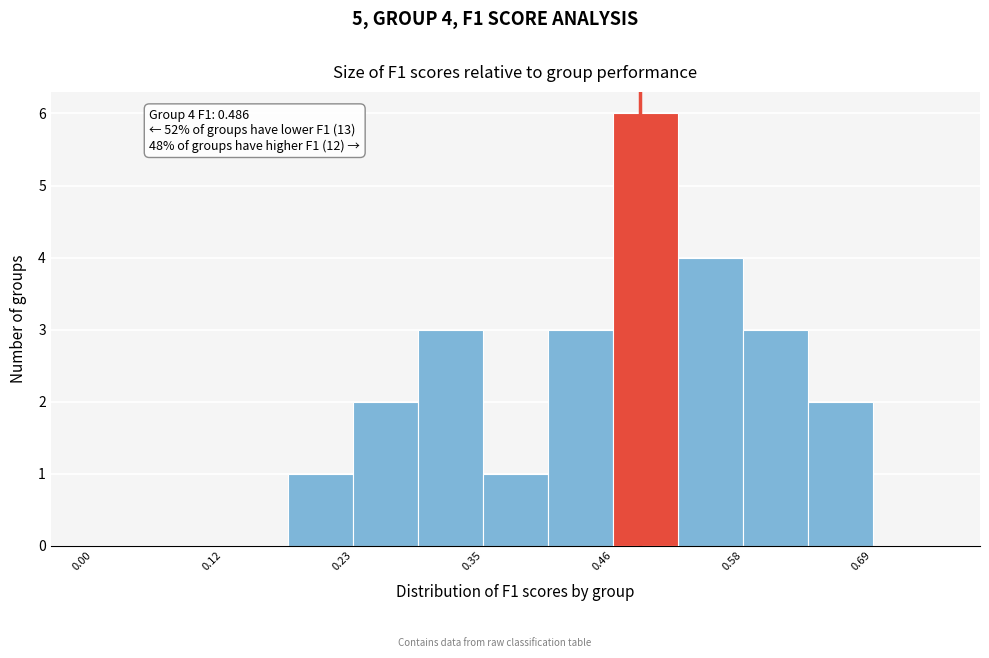

Read against the x-axis, roughly where is the centre of the tallest bar?

0.50